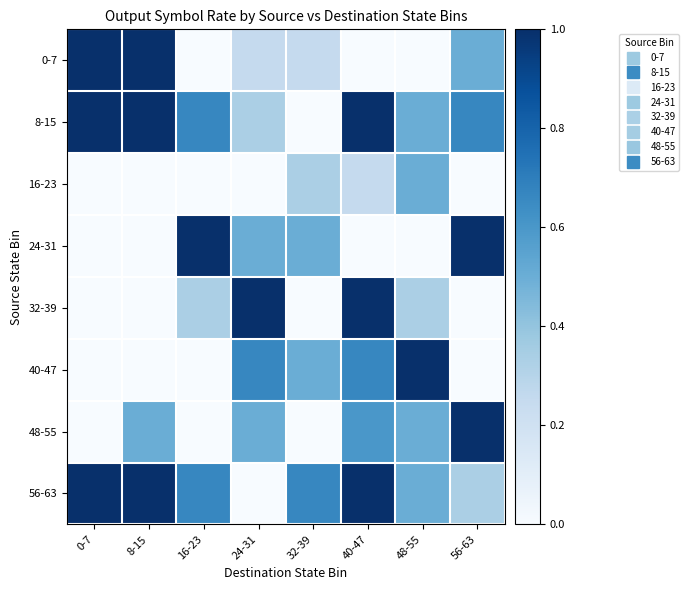

Which series changed the most between 0-7 and 32-39?

8-15